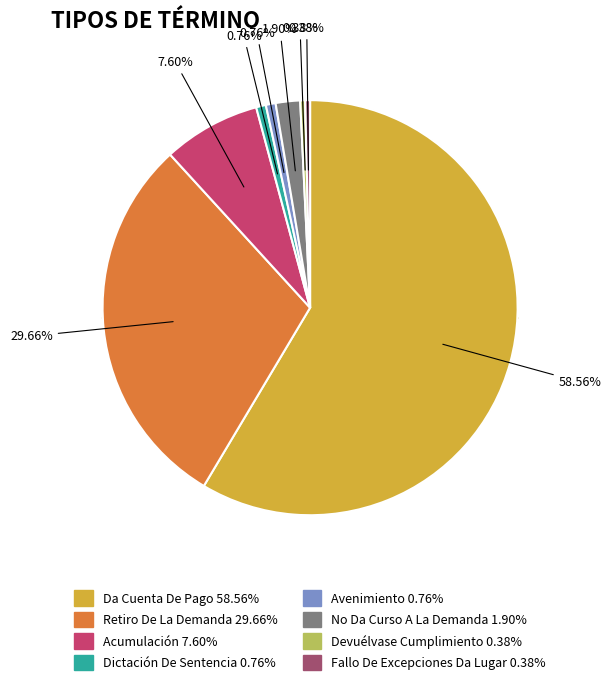

To the nearest percent, what is the average slice percentage?

12%